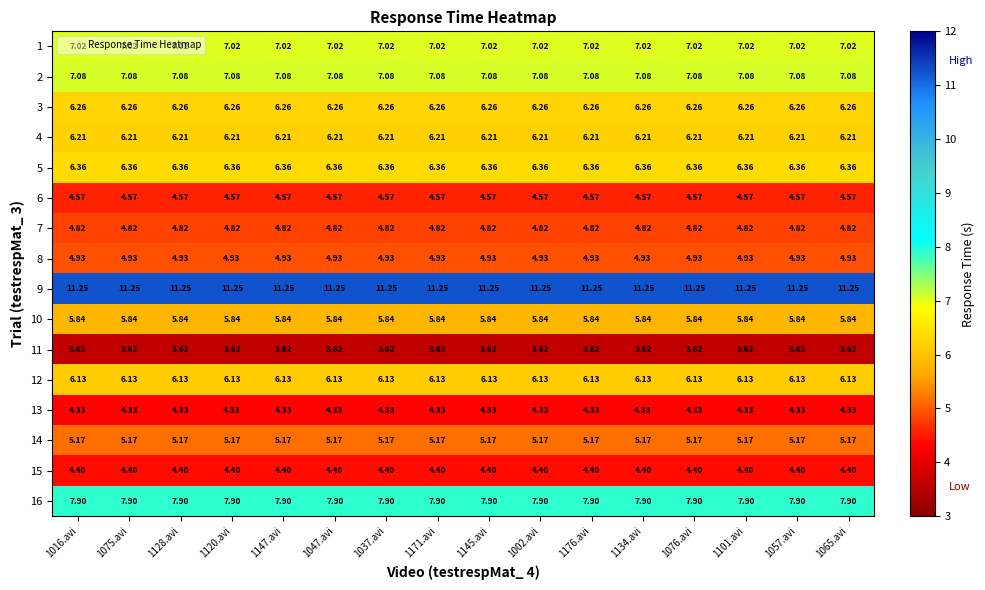

Is the value of 14 at 1057.avi greater than the value of 8 at 1128.avi?

Yes